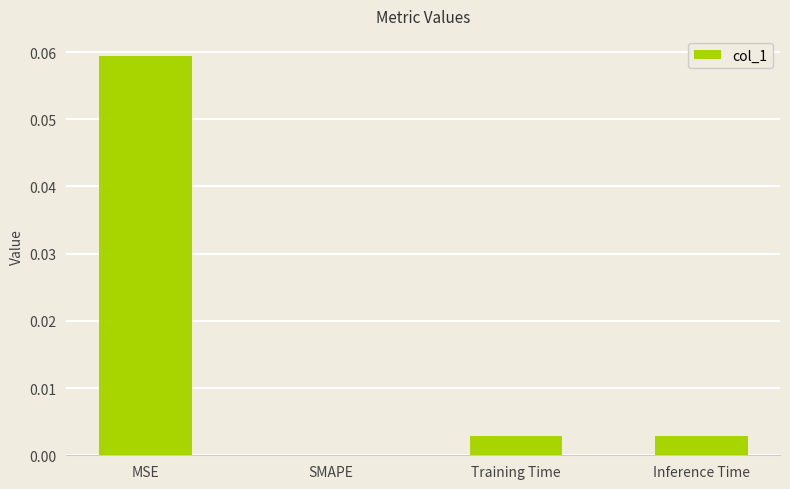

Is it true that the value at SMAPE is 0.0?

True